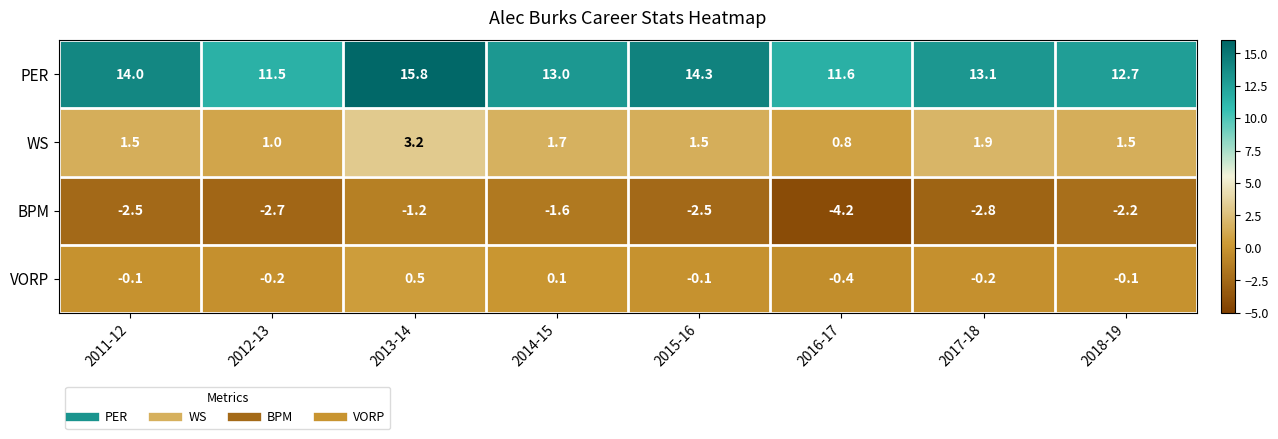

The PER series shows 5.4 at 2013-14. True or false?

False